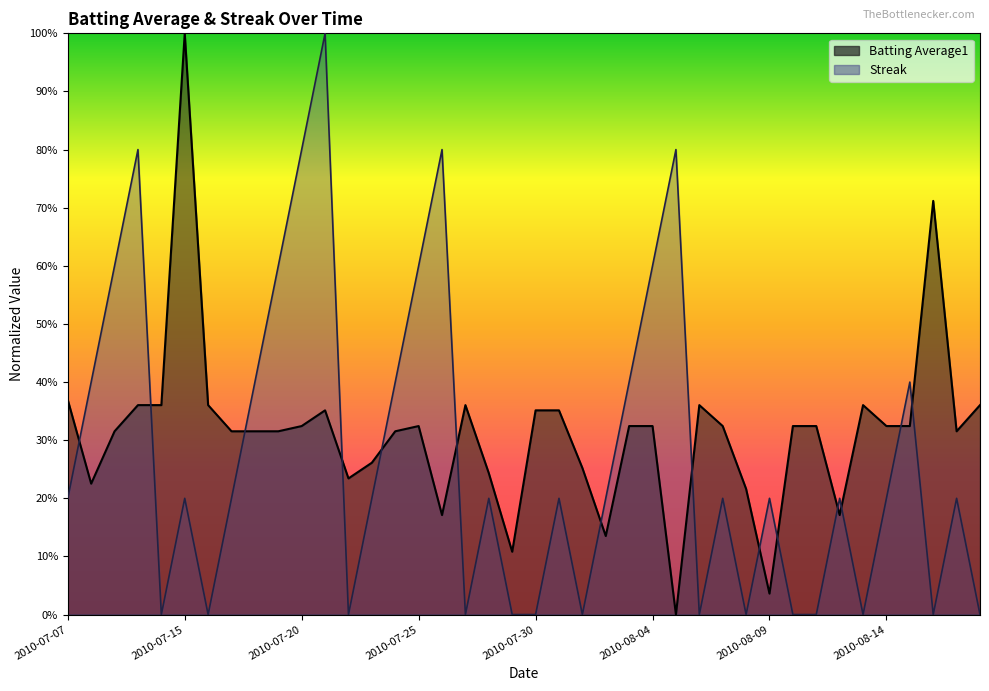

Rank the series by their maximum value, from highest to lowest.

Streak, Batting Average1